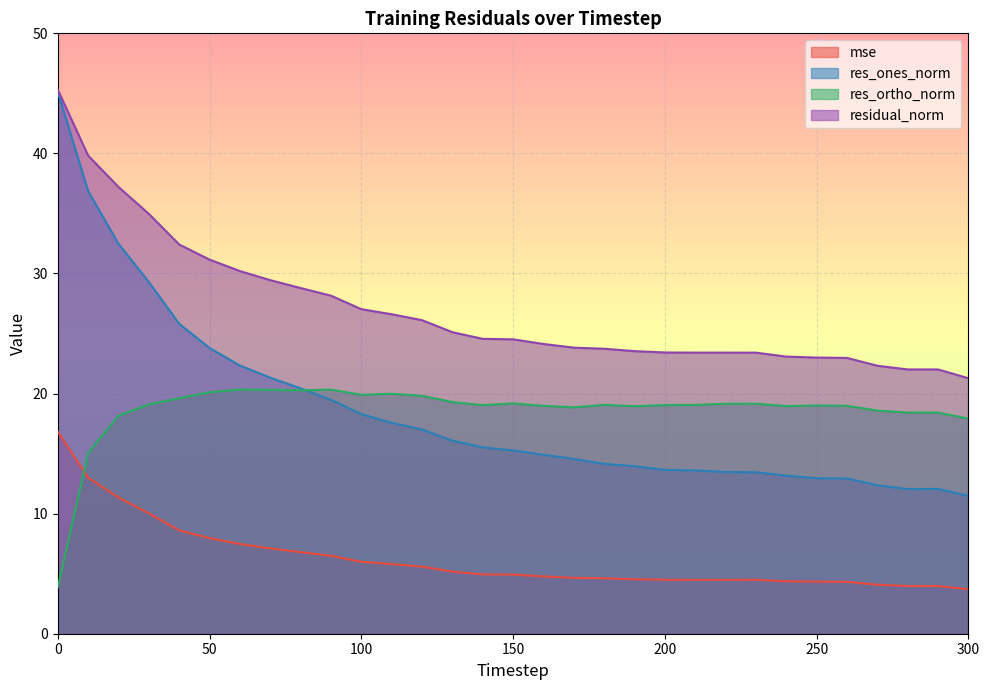

What is the spread (max minus min) of values at 260?

18.6